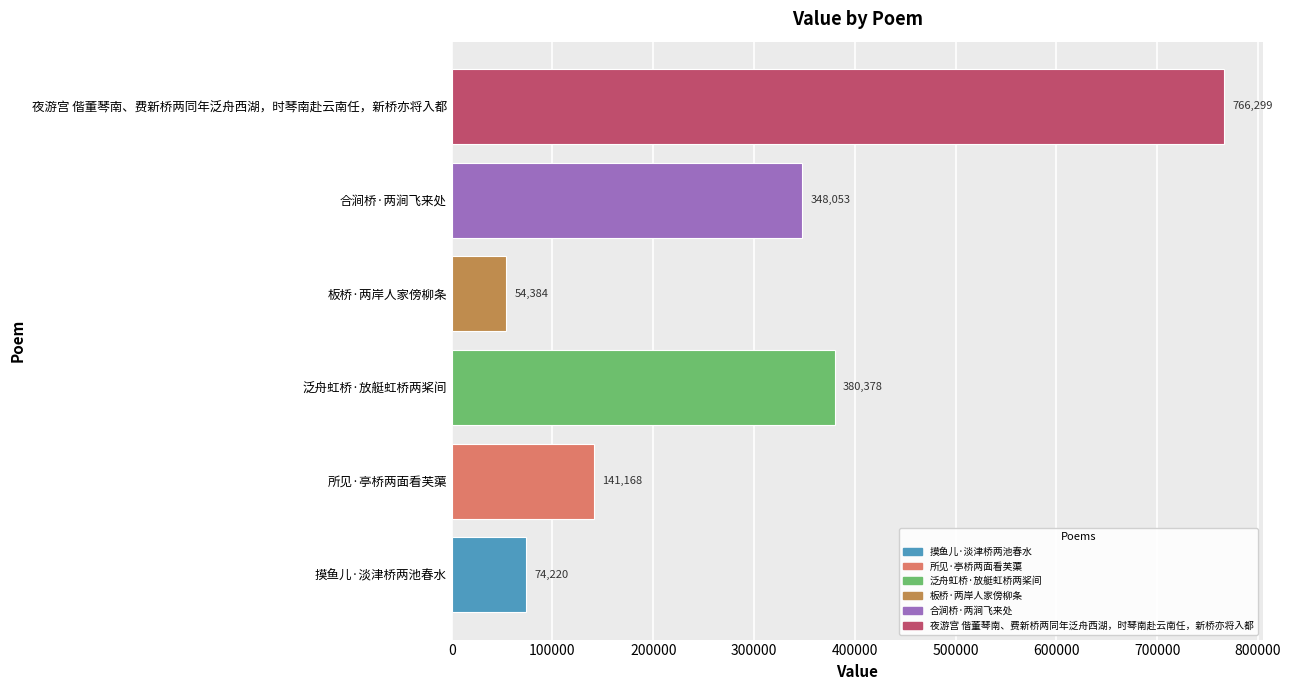

How many data points does each series have?

6